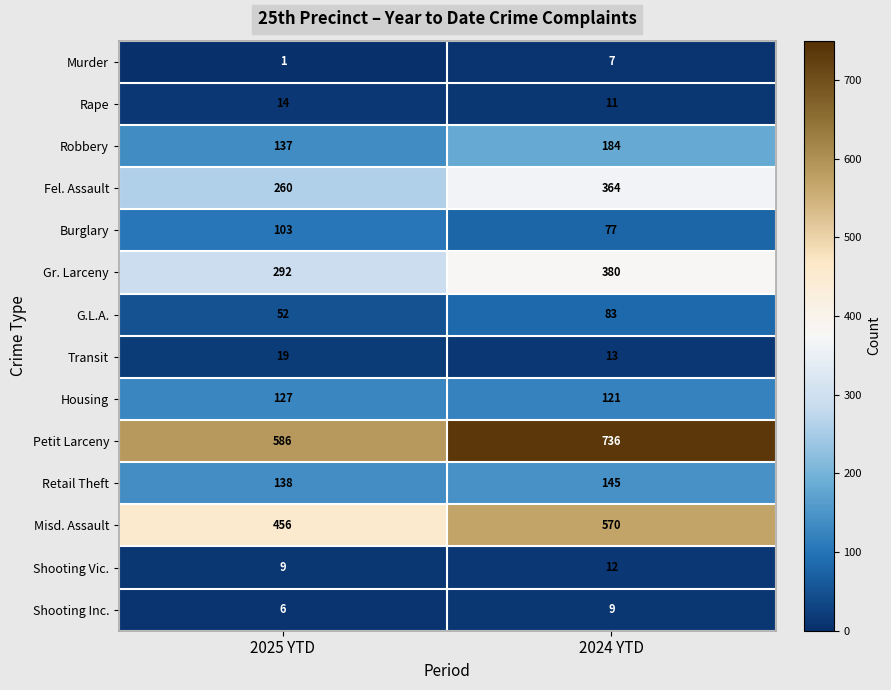

True or false: Retail Theft has a value of 52 at 2025 YTD.

False